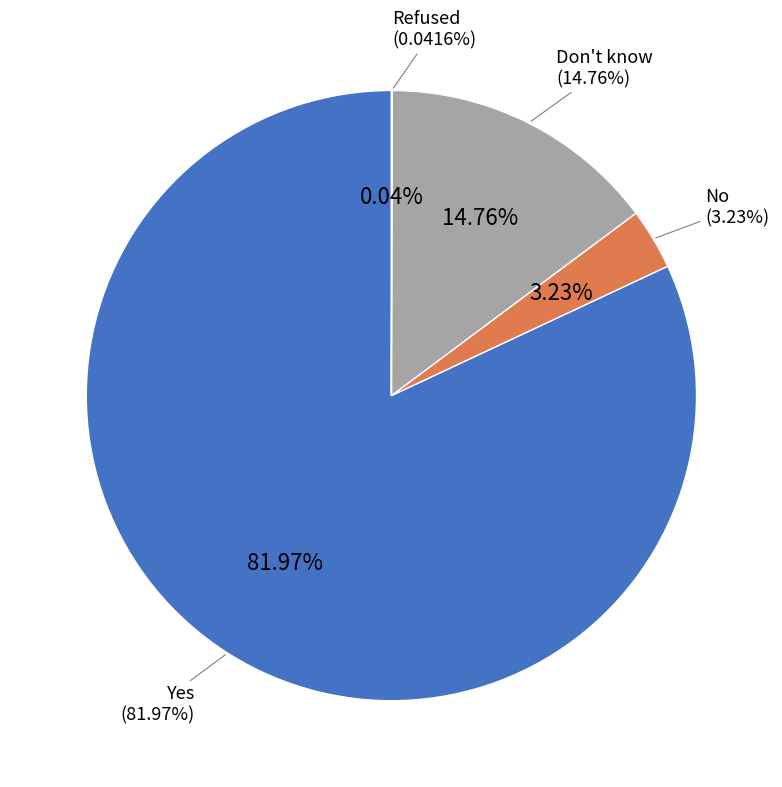

Which slice is the smallest?

Refused